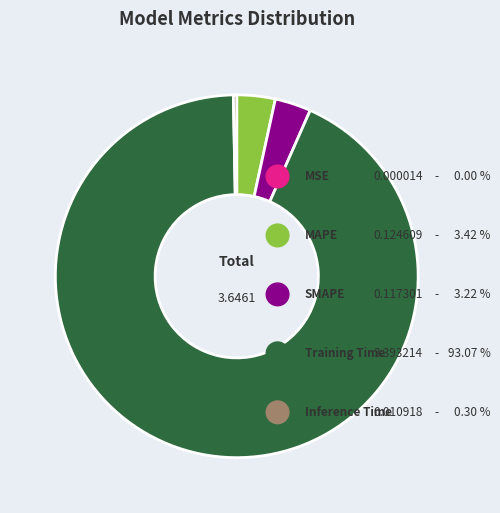

What is the change in value from MAPE to Inference Time?

-0.1